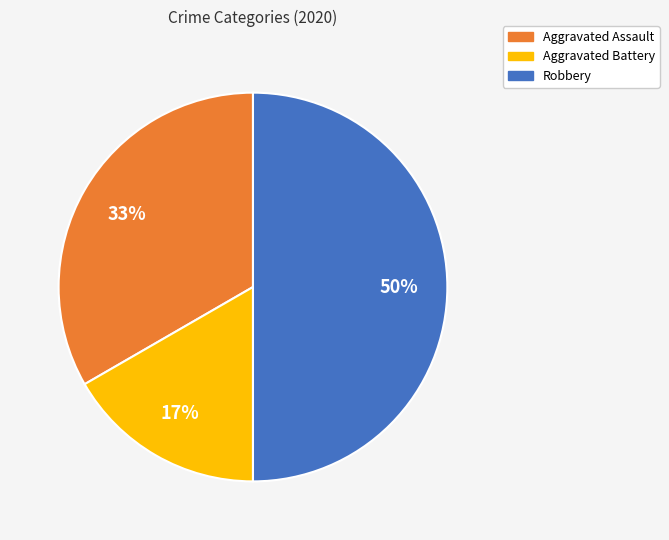

Which category has the biggest portion of the pie?

Robbery